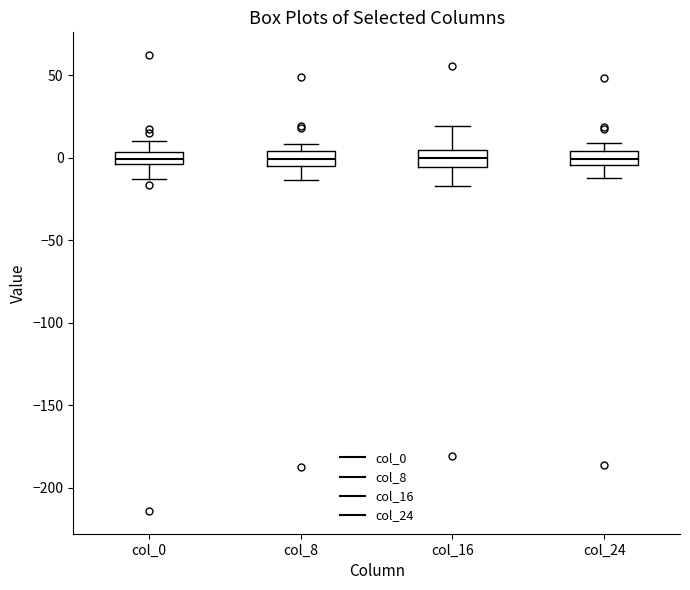

Where is the upper edge of the box for col_0 on the y-axis? The values are not printed on the chart, so give them approximately, as read against the axis.

5